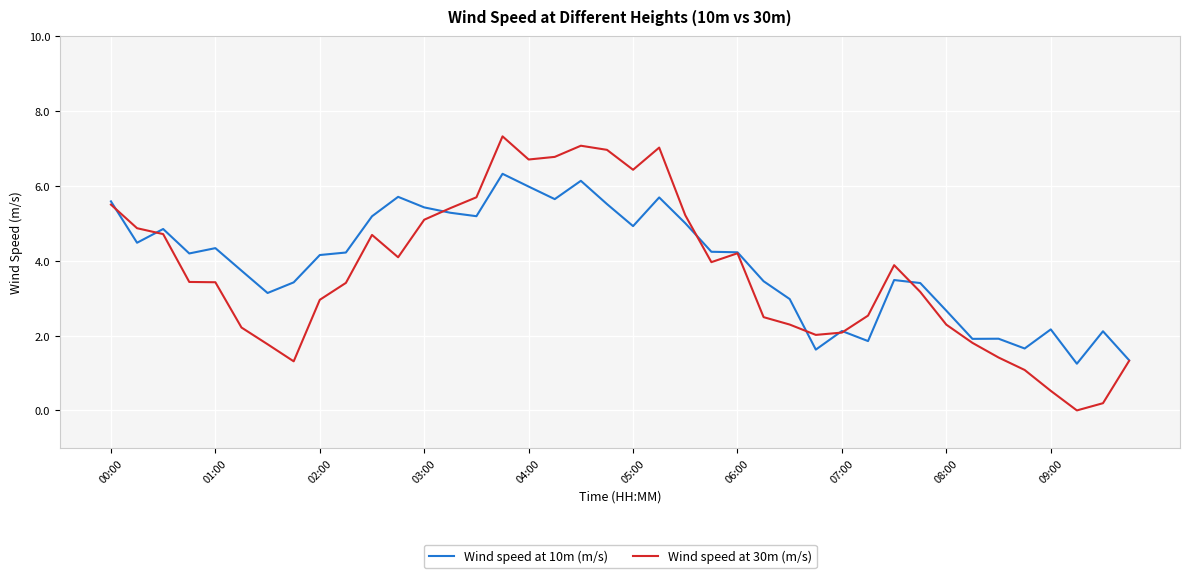

At how many categories does at least one series exceed 4?

22